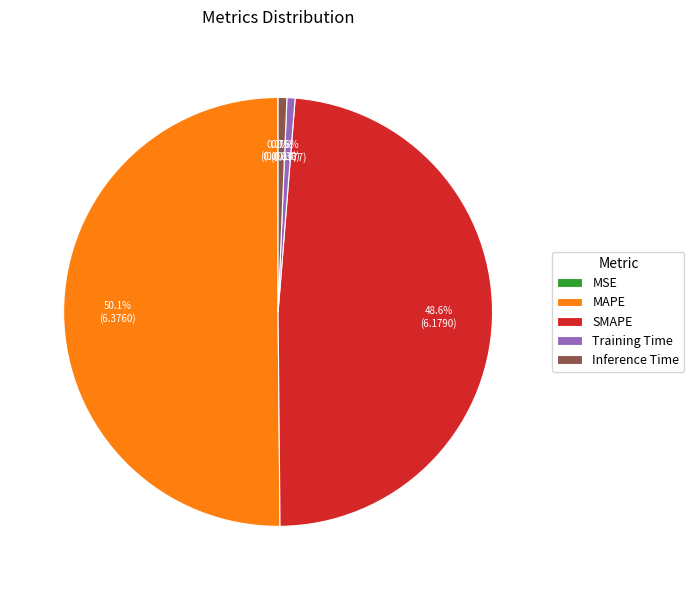

The MAPE slice represents 50% of the pie. True or false?

True